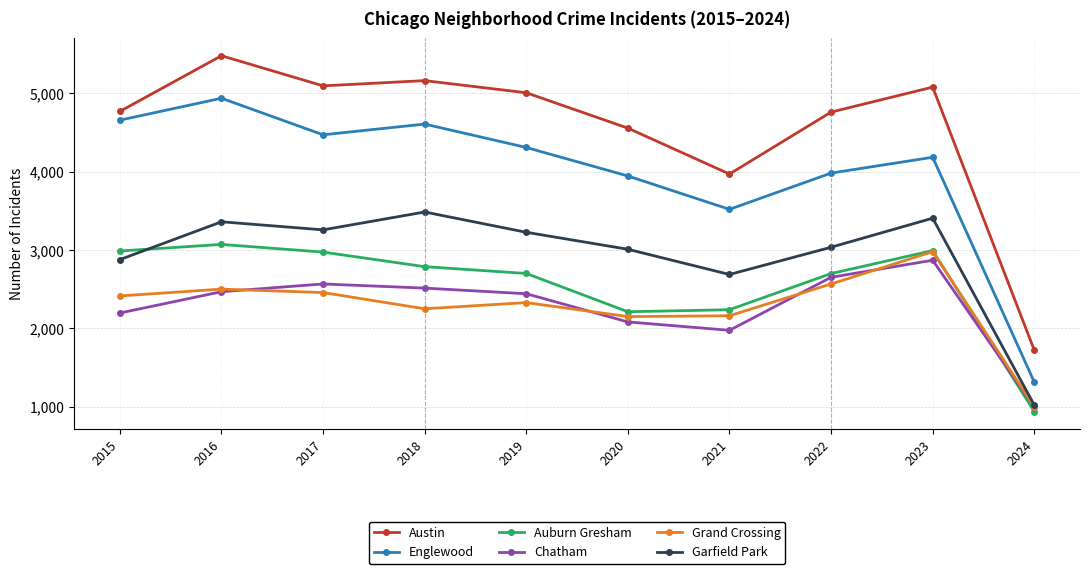

What is the value of the Auburn Gresham point at the 3rd from the left?

2973